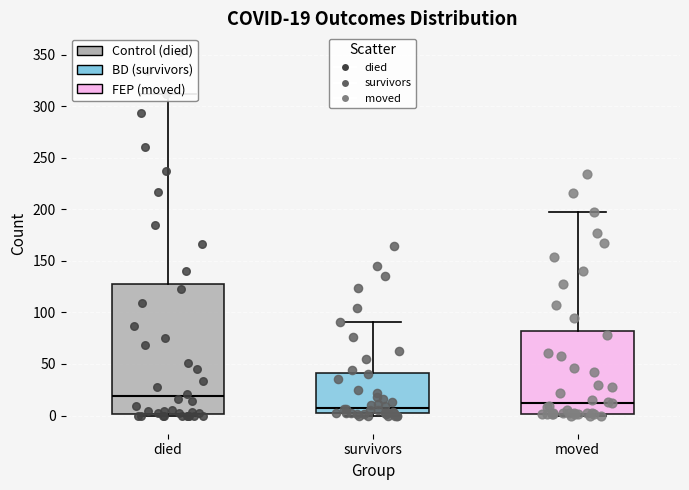

Comparing the boxes themselves (not the whiskers), which one is the tallest?

died